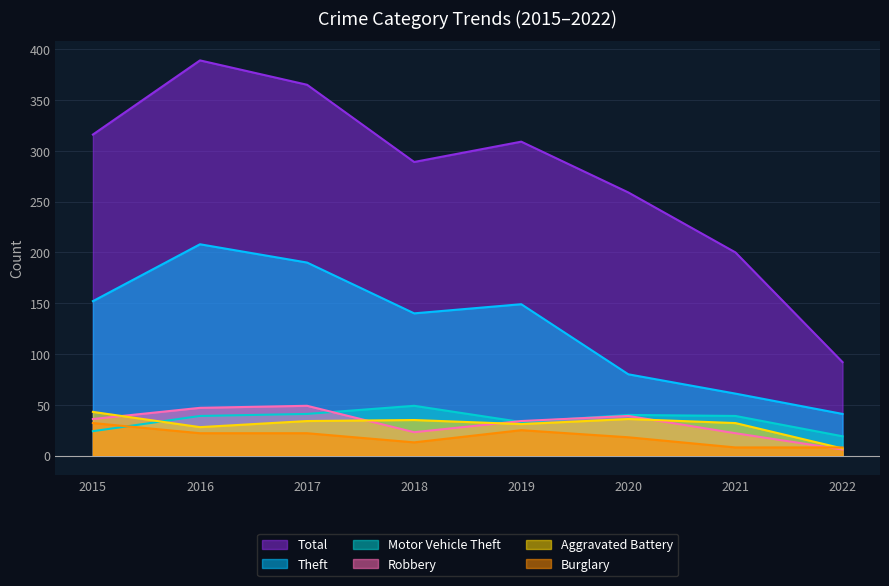

True or false: Theft and Total intersect in this chart.

False